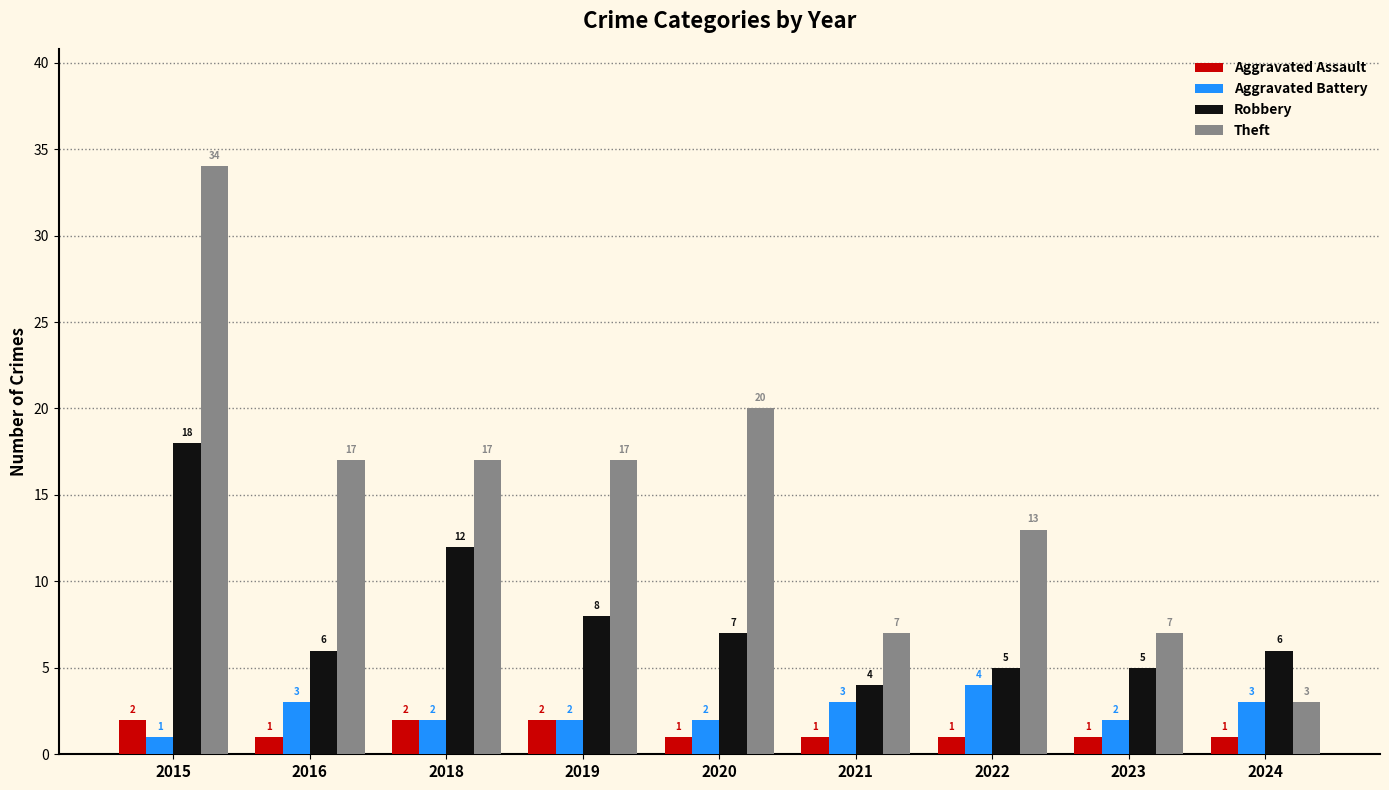

How many Aggravated Battery values are between 2 and 3?

7